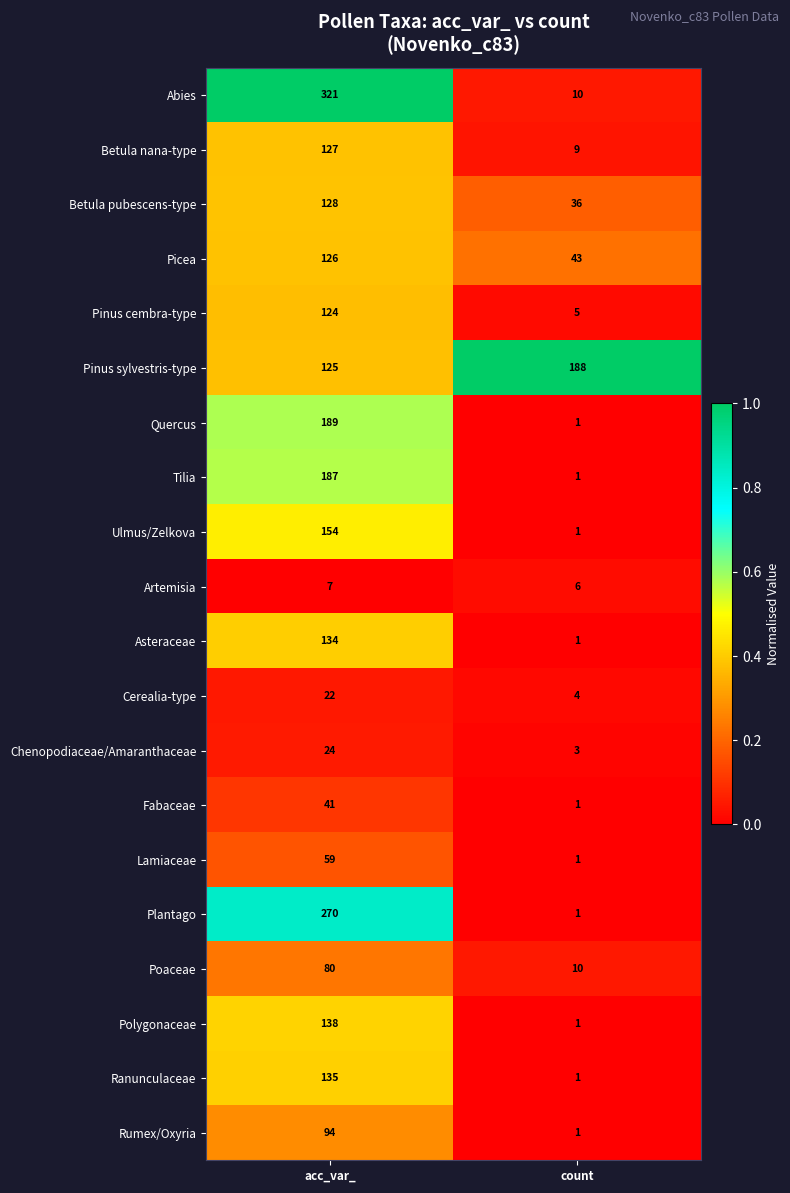

List the series in order of their peak value, highest first.

Abies, Plantago, Quercus, Pinus sylvestris-type, Tilia, Ulmus/Zelkova, Polygonaceae, Ranunculaceae, Asteraceae, Betula pubescens-type, Betula nana-type, Picea, Pinus cembra-type, Rumex/Oxyria, Poaceae, Lamiaceae, Fabaceae, Chenopodiaceae/Amaranthaceae, Cerealia-type, Artemisia